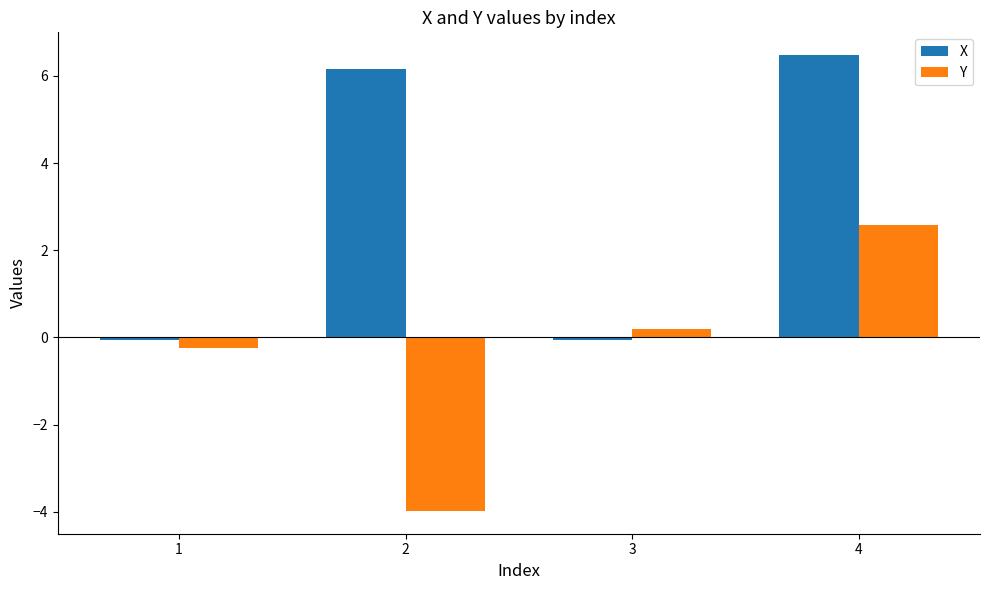

Are the bars grouped side by side (vs. stacked)?

Yes